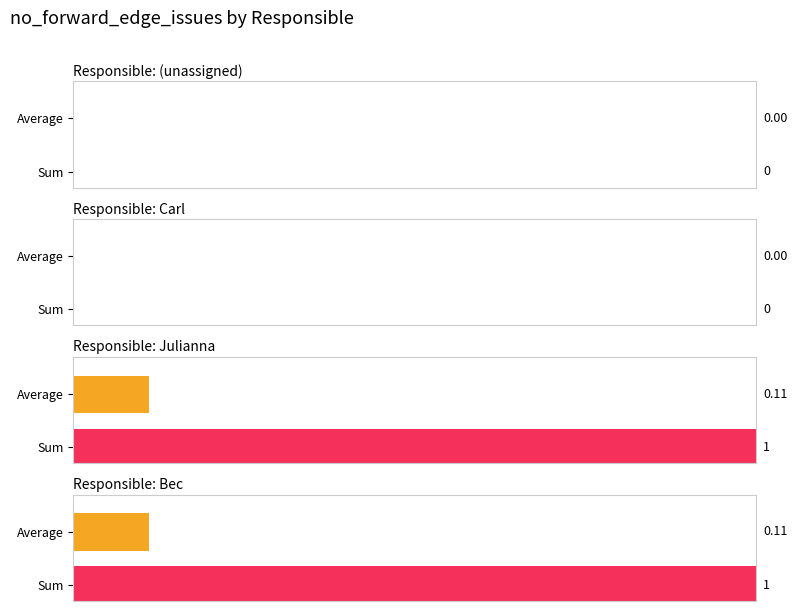

The value at Adelaide is 1. True or false?

False